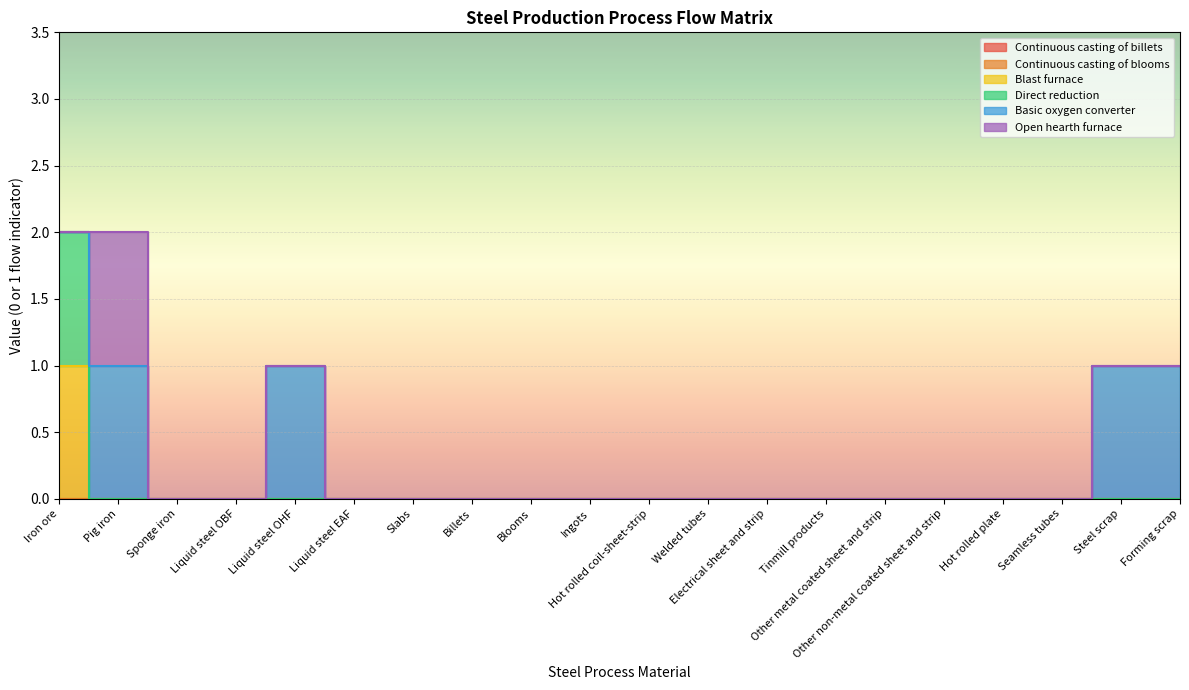

True or false: Basic oxygen converter and Open hearth furnace cross at least once.

False